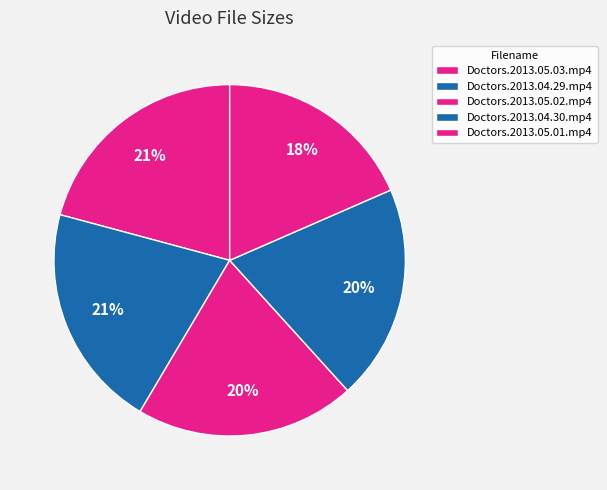

How many segments does this pie chart have?

5